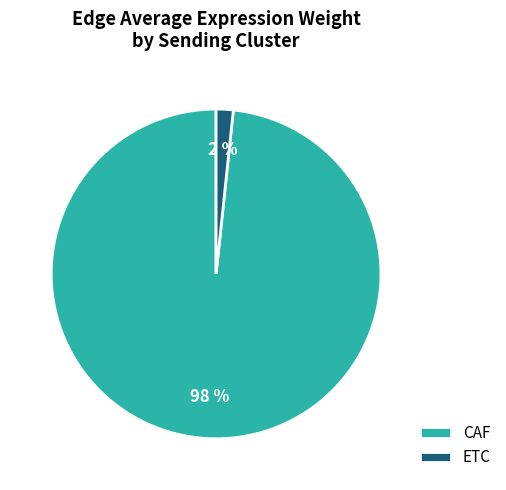

Does ETC represent more than half of the total?

No